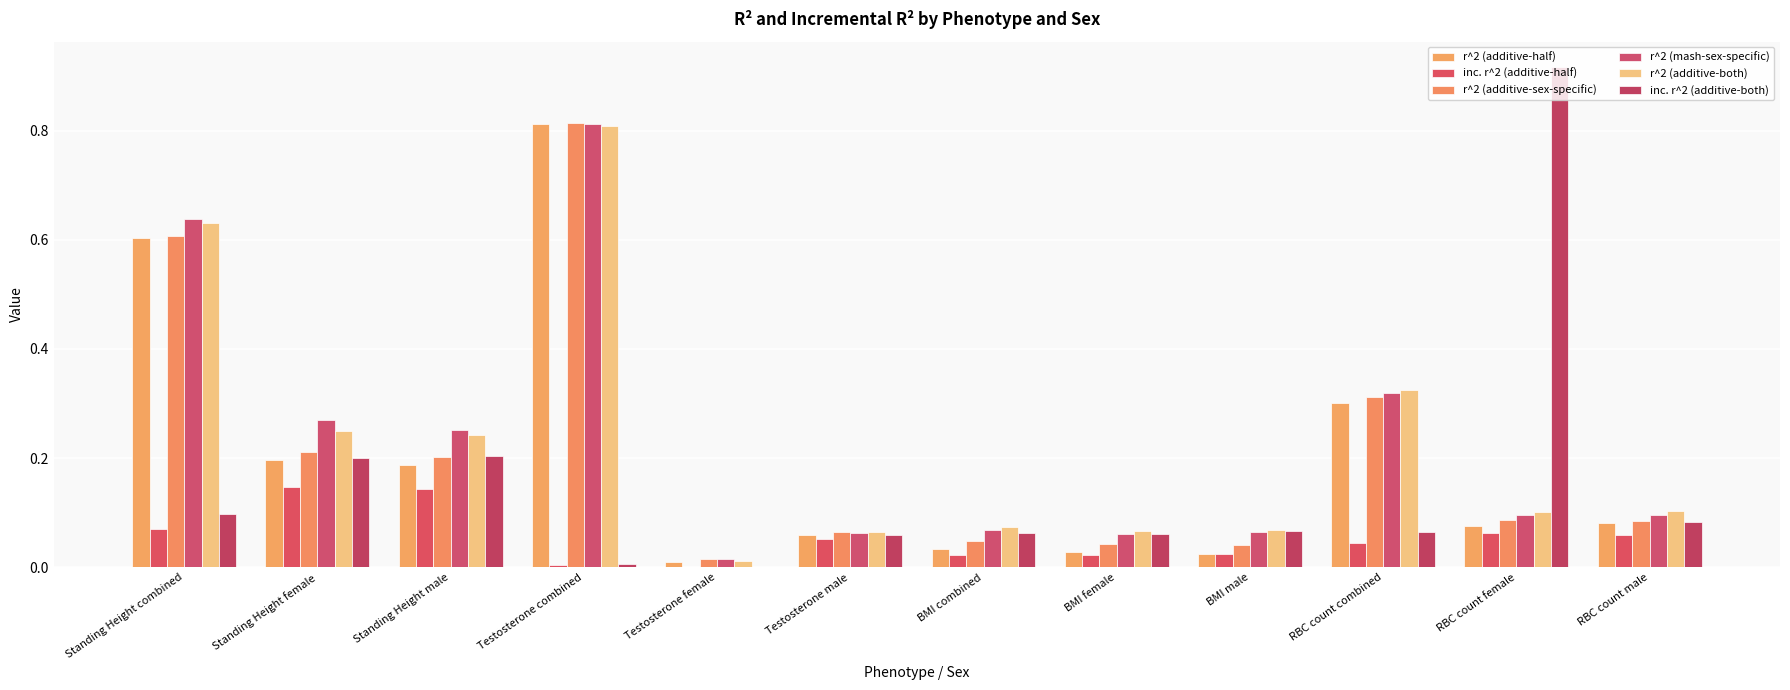

Are the bars horizontal?

No